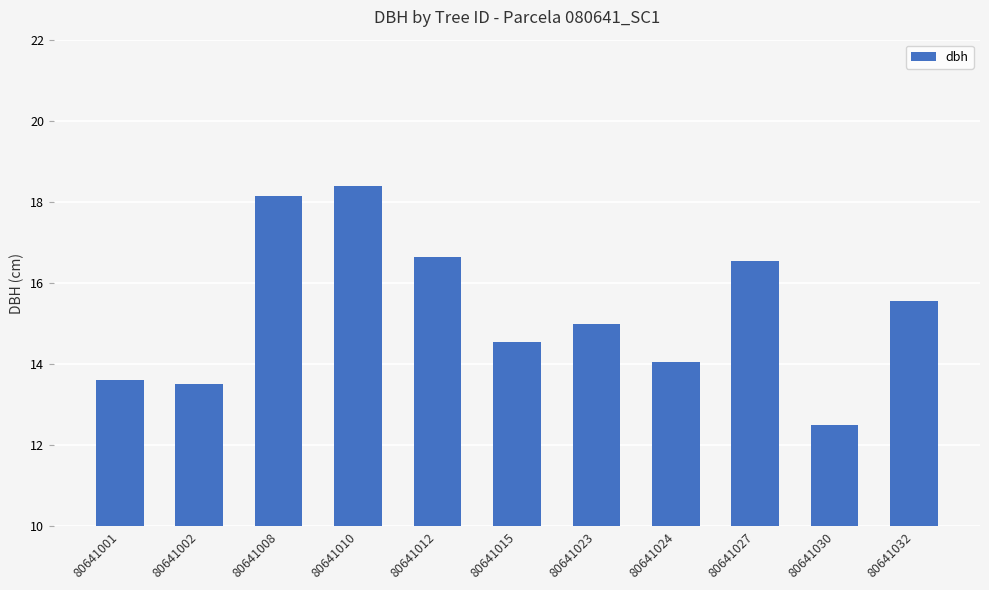

What is the value of the 6th bar from the left?

14.6